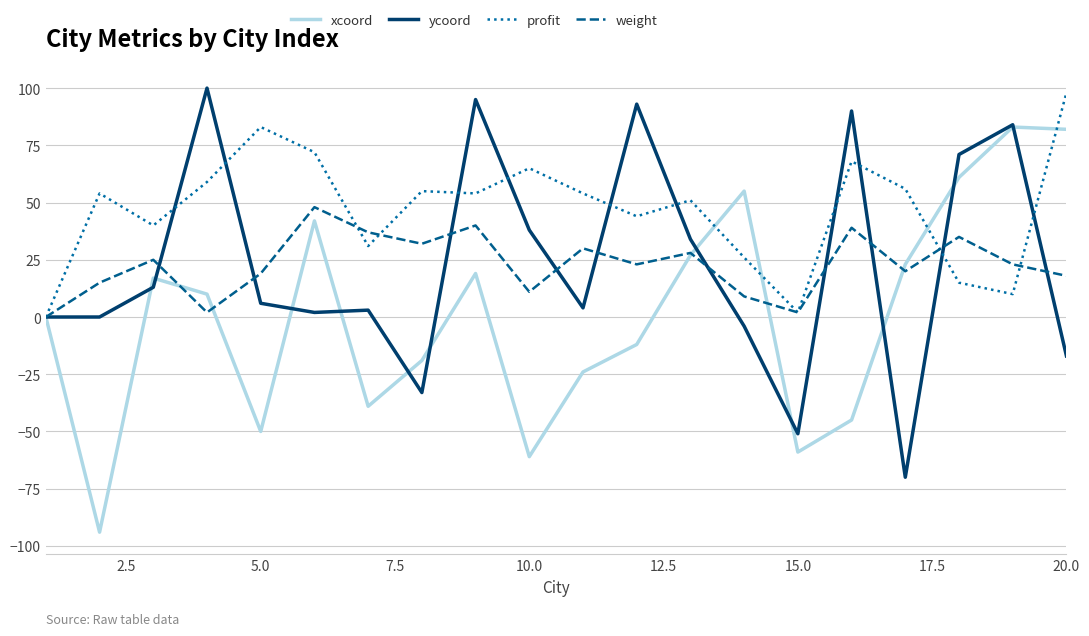

Which series has the largest total across all categories?

profit